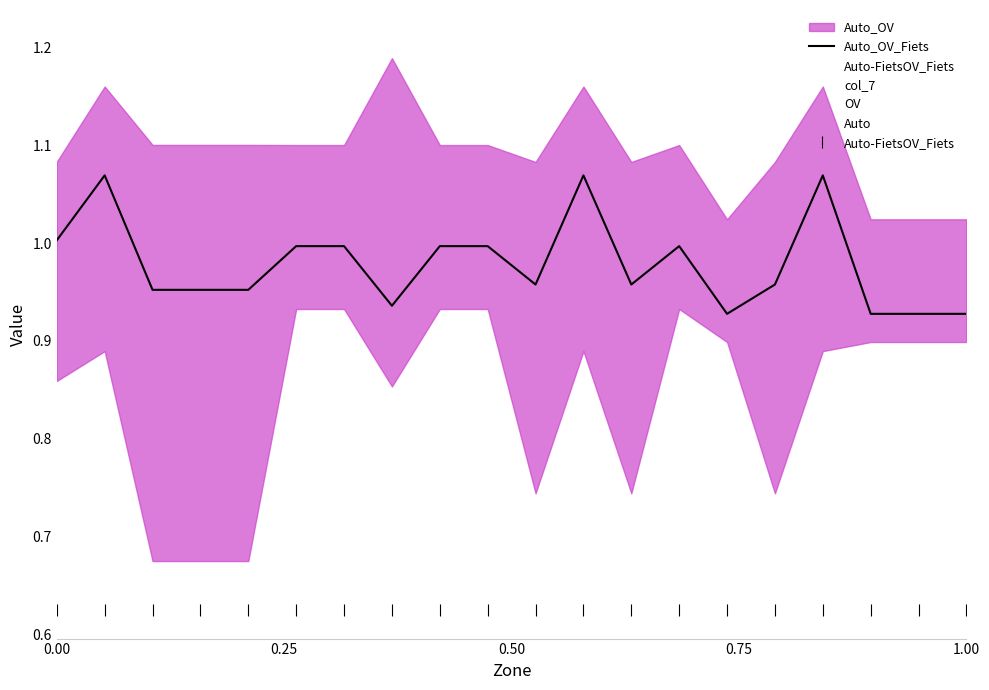

The Auto-FietsOV_Fiets series shows 1.0 at 0.00. True or false?

False